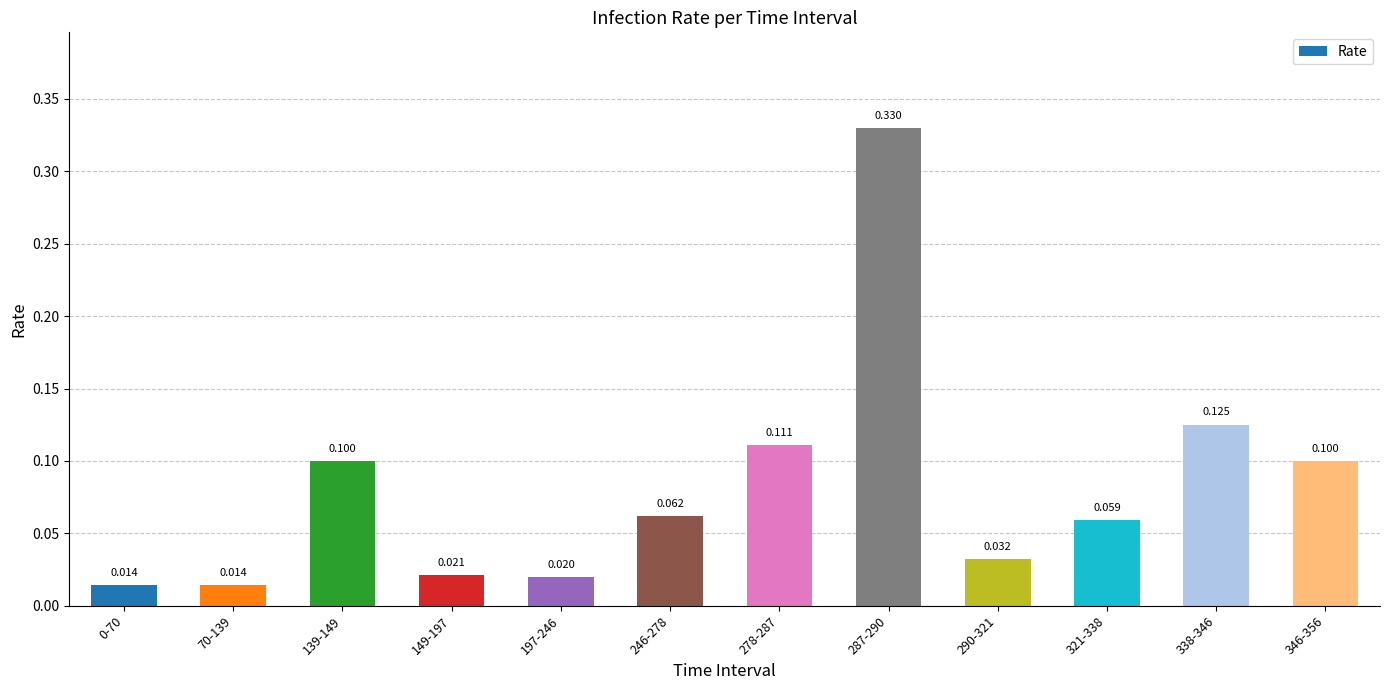

Are the bars horizontal?

No